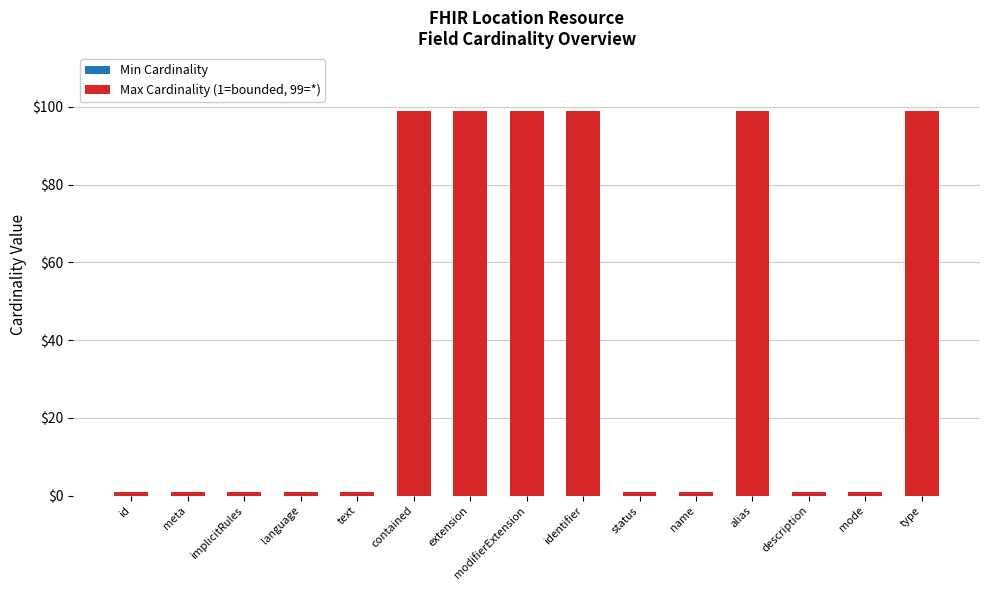

Which has a higher value, id or alias?

alias